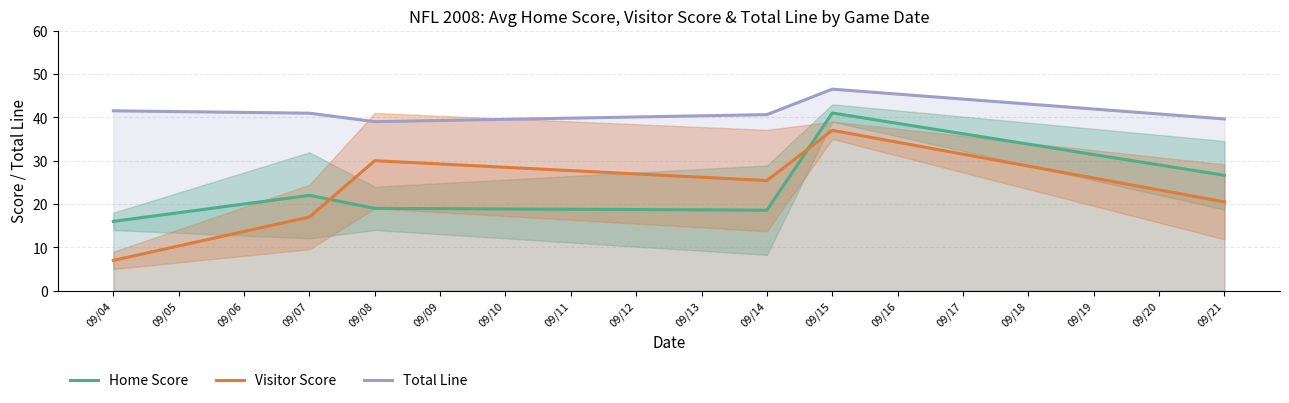

Rank the series at 09/04 from highest to lowest value.

Total Line, Home Score, Visitor Score